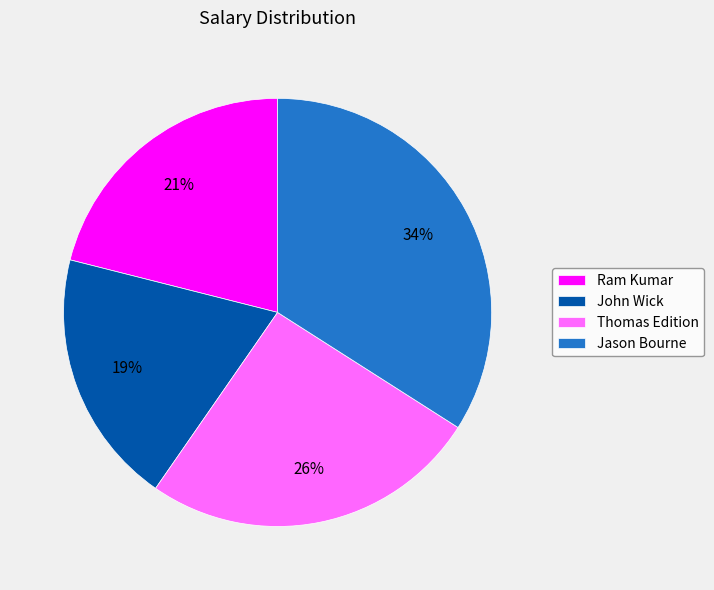

Do John Wick and Thomas Edition together represent more than half of the pie?

No